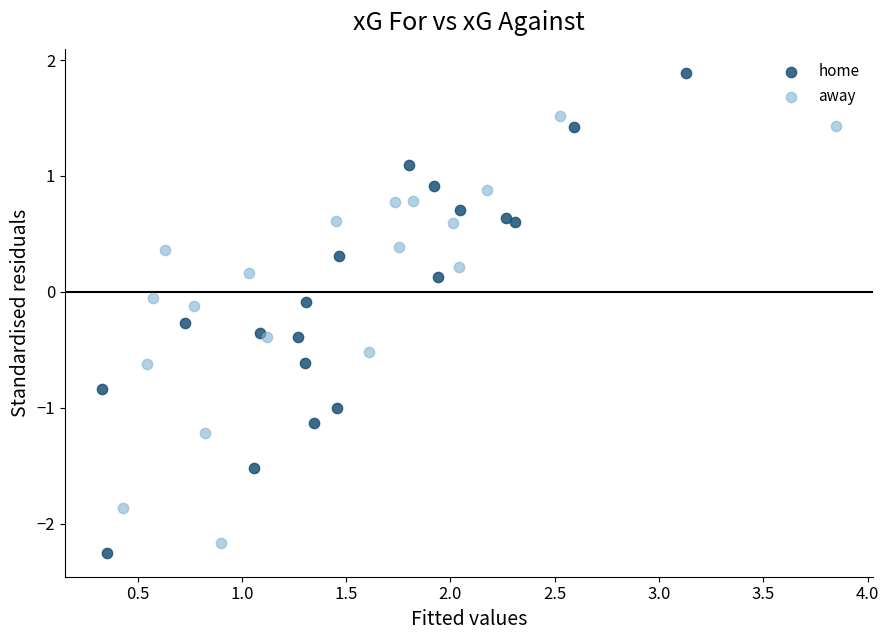

Which series contains the highest Y value?

home